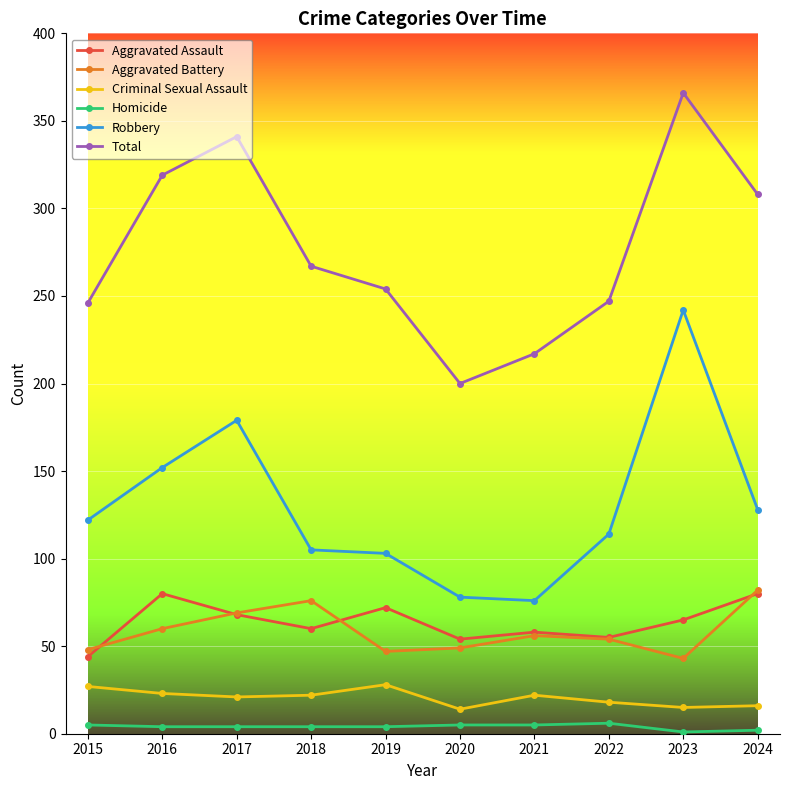

True or false: Homicide and Aggravated Assault cross at least once.

False